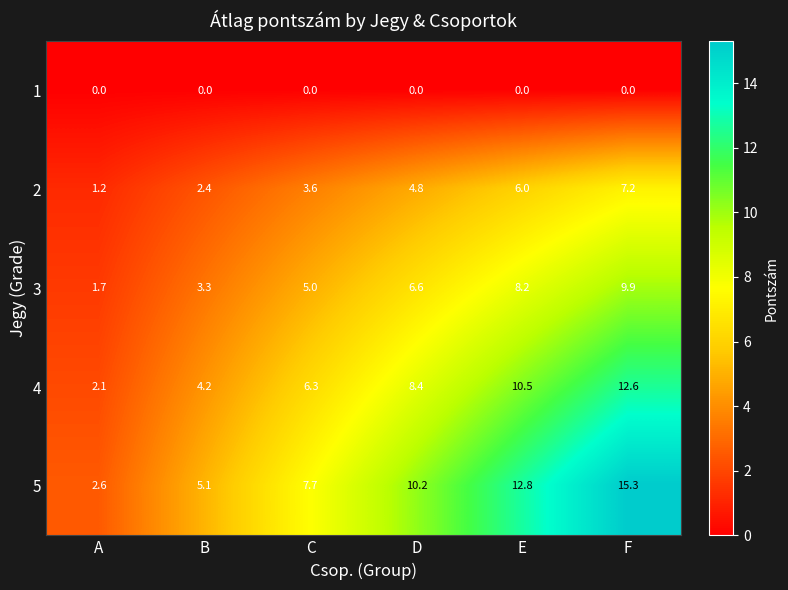

List the series in order of their overall mean, highest first.

5, 4, 3, 2, 1